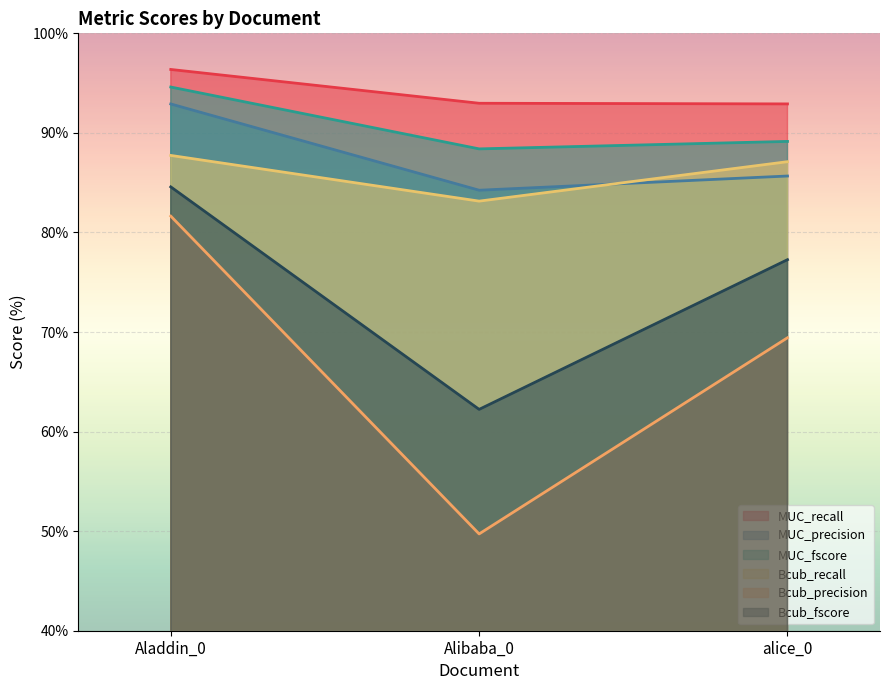

What is the total value across all series at Aladdin_0?

537.8